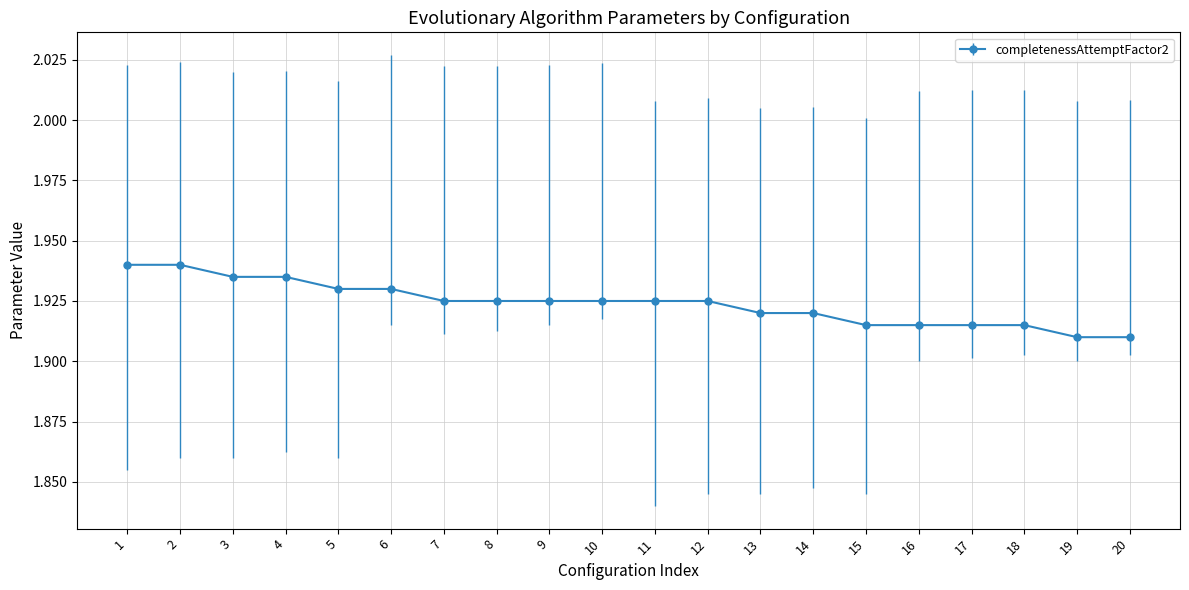

What is the sum of all values?

38.5